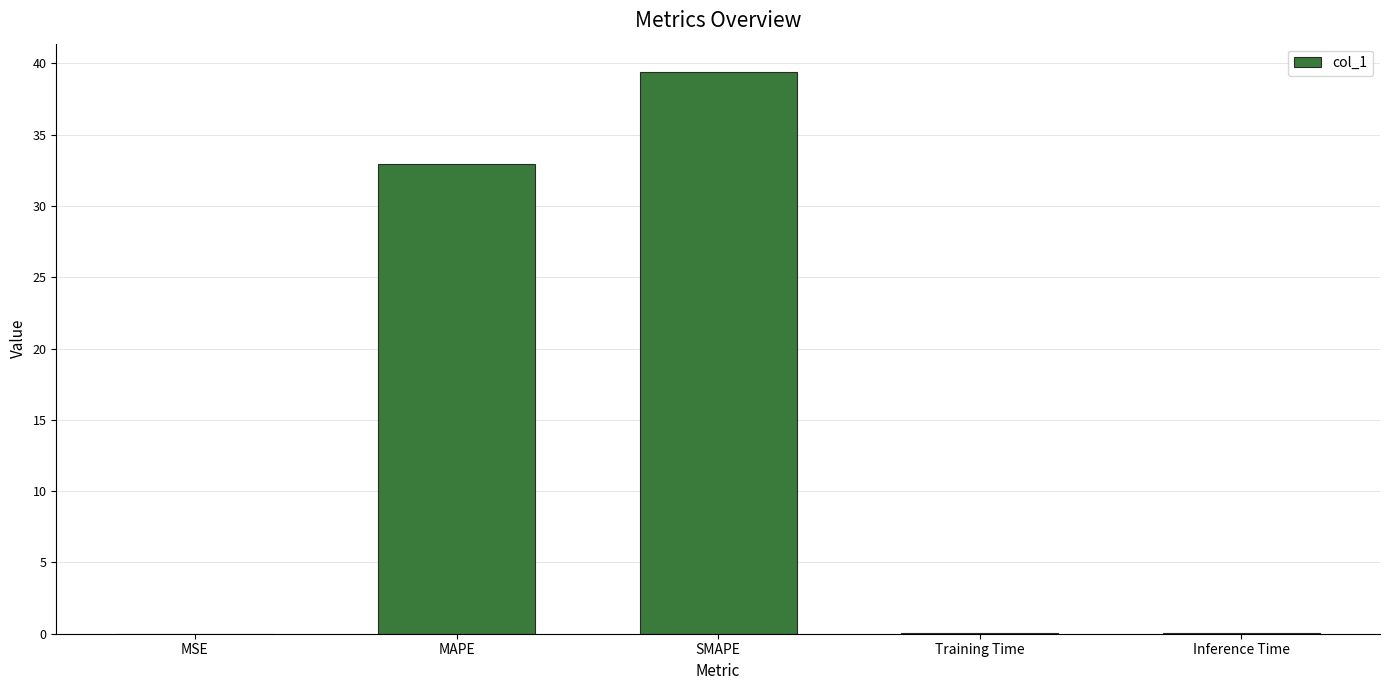

Between MSE and MAPE, which is larger?

MAPE